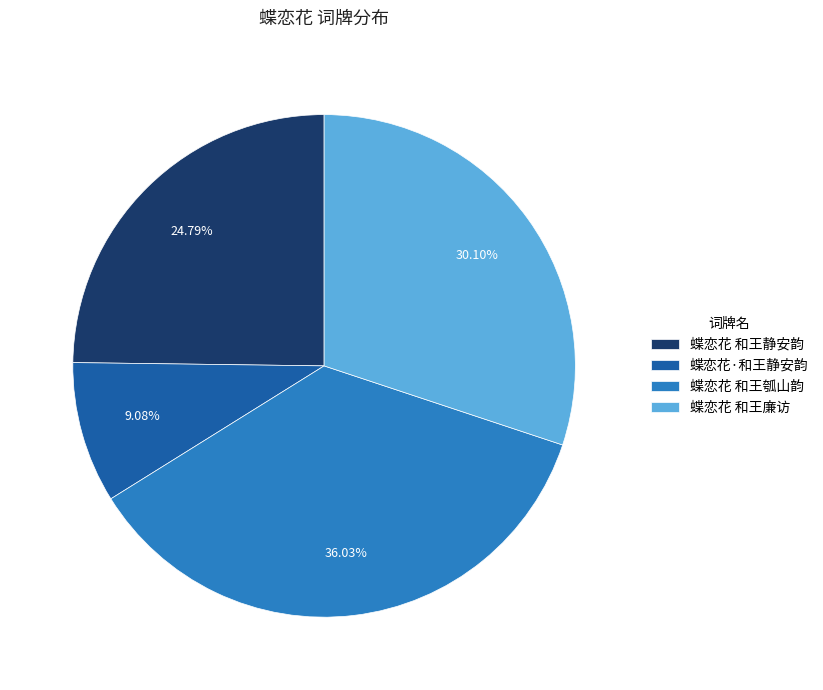

How many slices are in this pie chart?

4